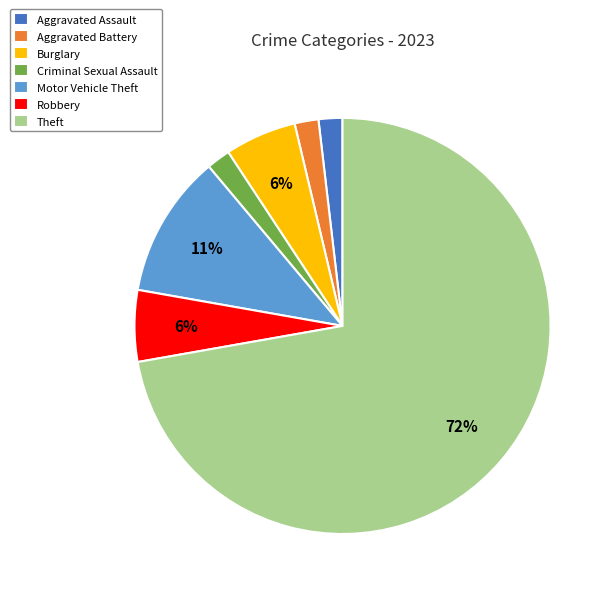

What is the ratio of the value at Criminal Sexual Assault to the value at Burglary?

0.3